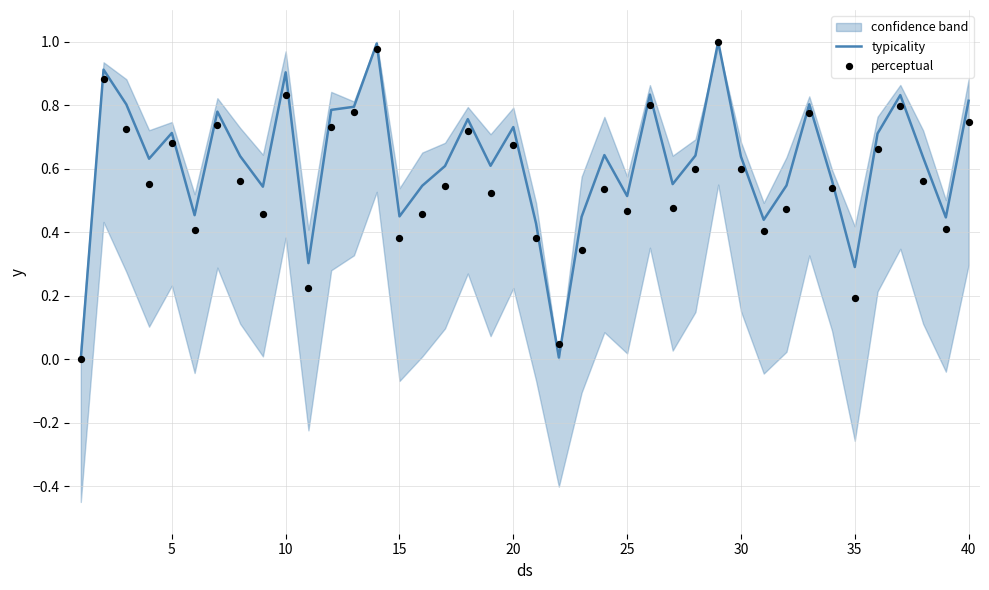

Which series contains the highest Y value?

typicality